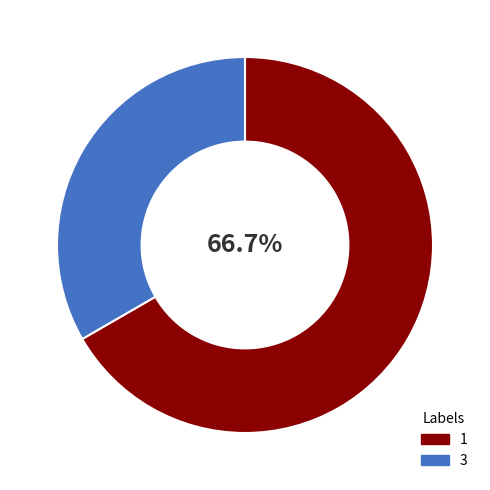

To the nearest percent, what is the average slice percentage?

50%